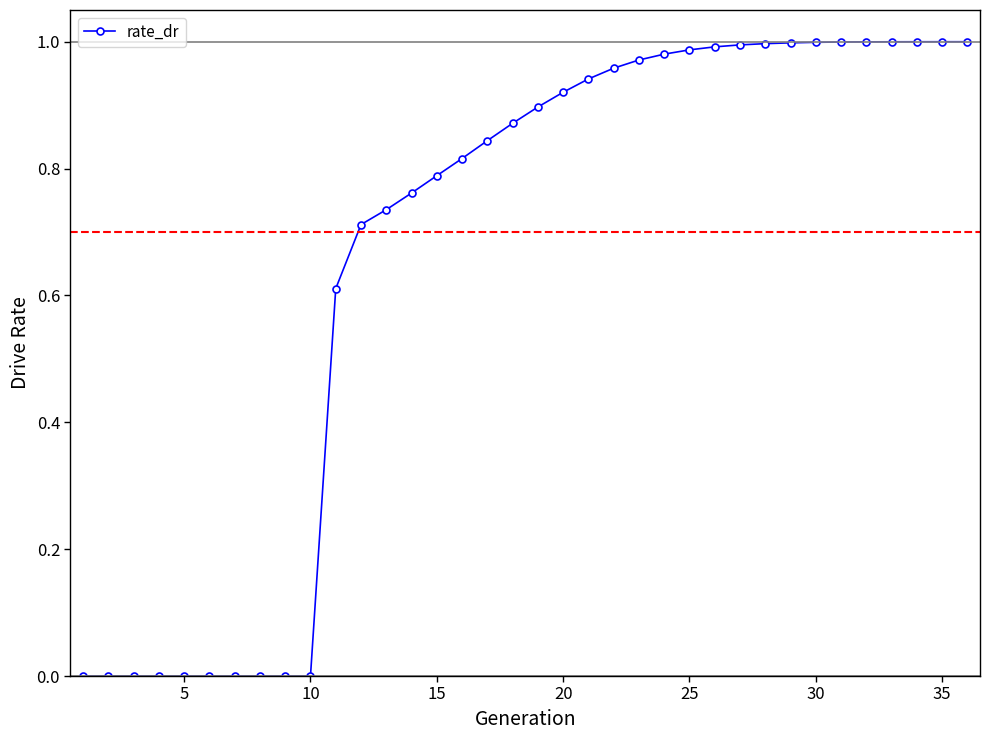

How many distinct data groups are displayed?

1